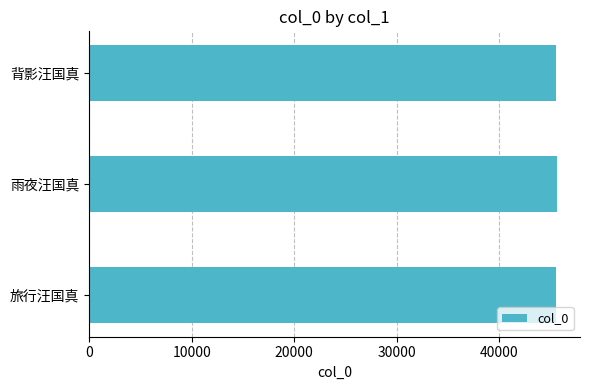

Is it true that the value at 雨夜汪国真 is 76067?

False